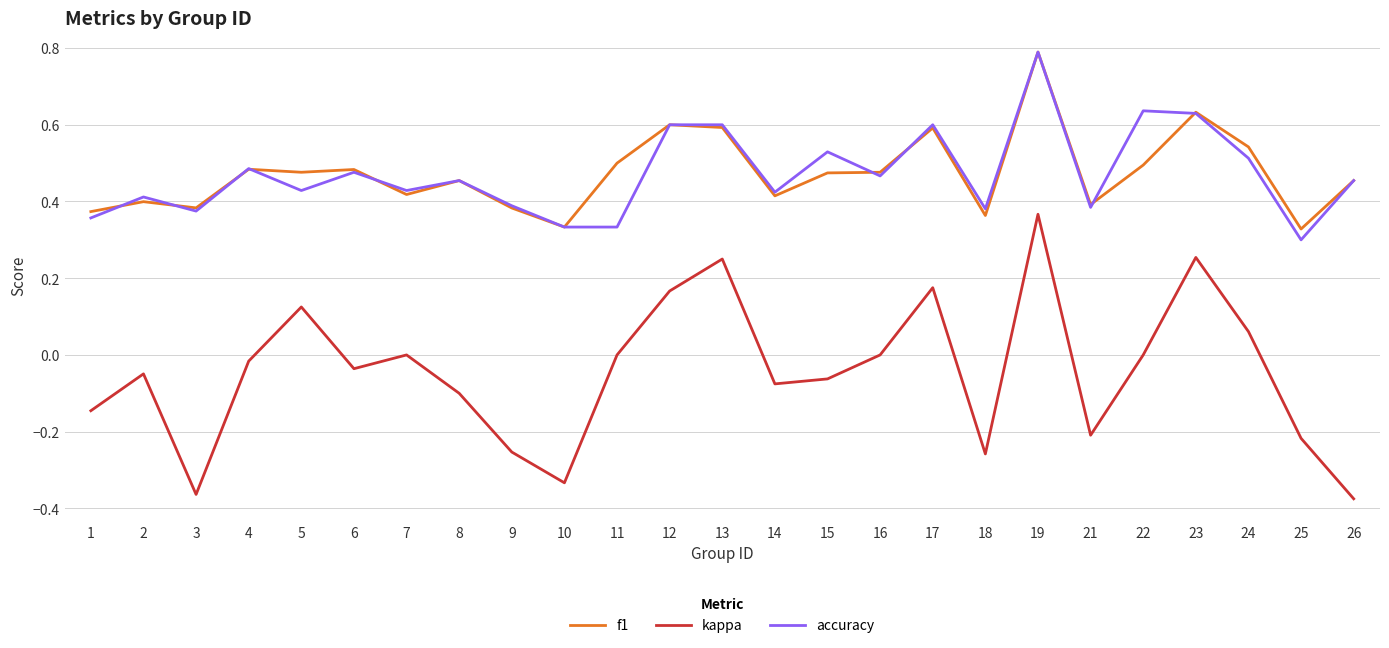

The accuracy series shows 0.6 at 9. True or false?

False